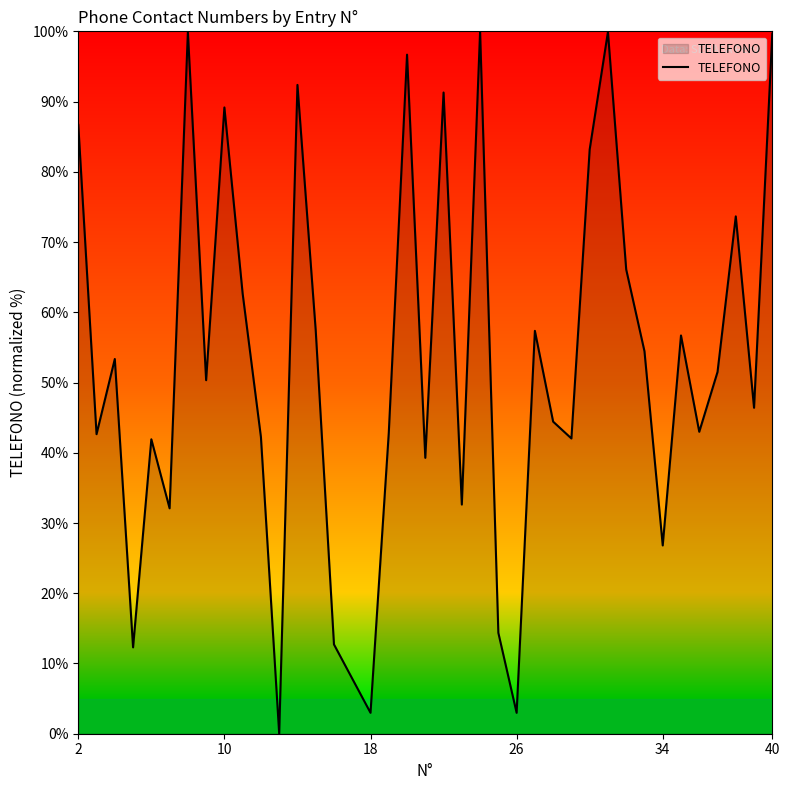

Count the number of values greater than 51.

19